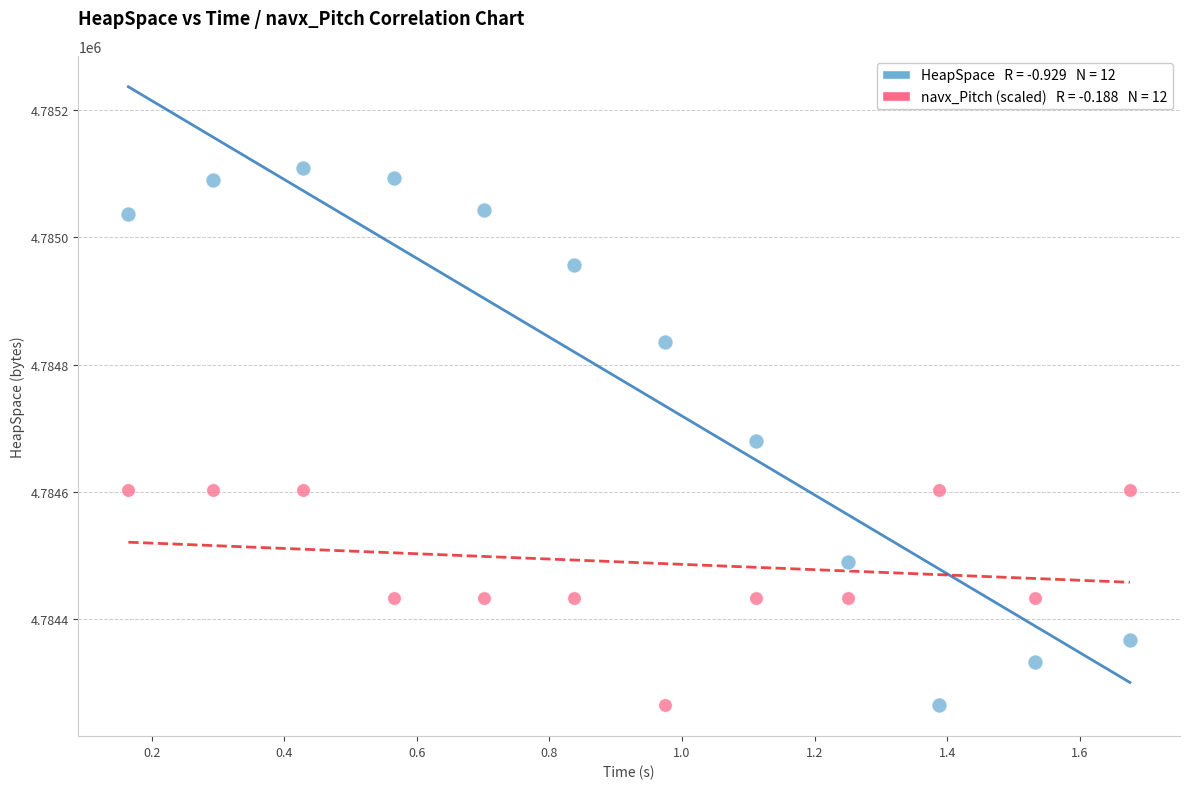

Across all data points, what is the range of Y values (max minus min)?

845.7